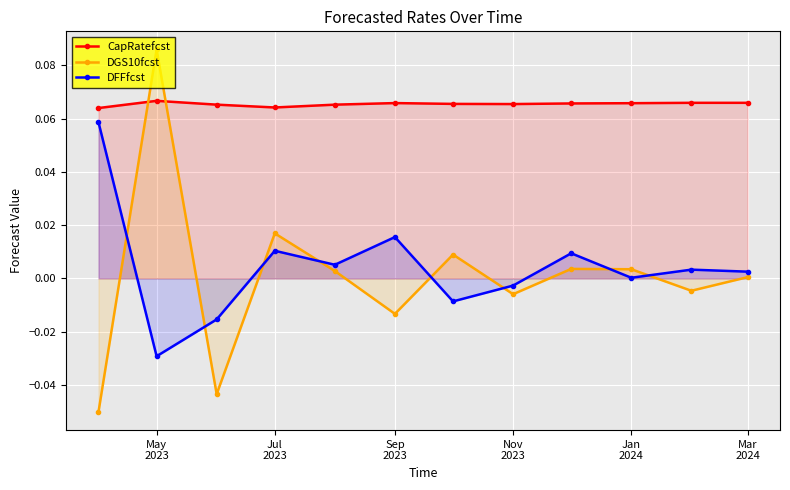

Which series has the largest total across all categories?

CapRatefcst